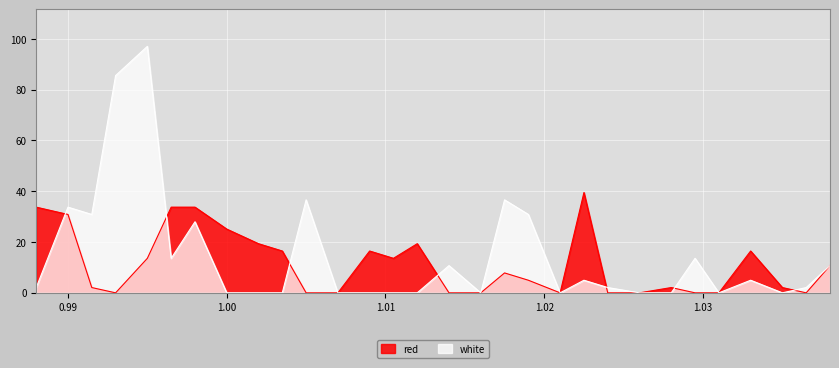

What are all the series names shown in the legend?

red, white